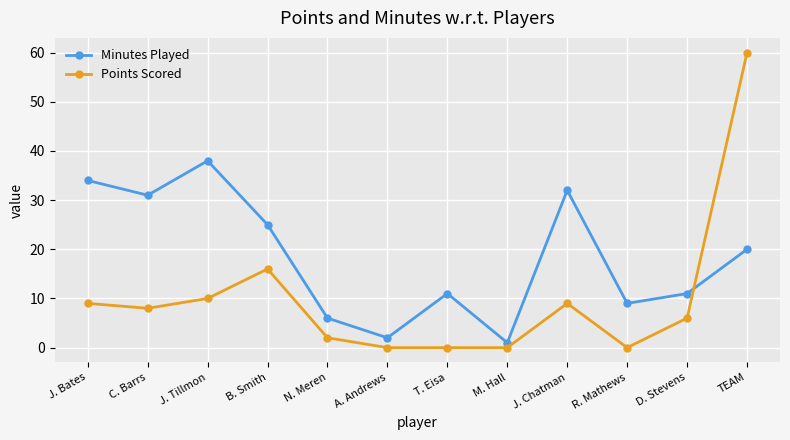

After their last crossing, which series has the higher values: Points Scored or Minutes Played?

Points Scored